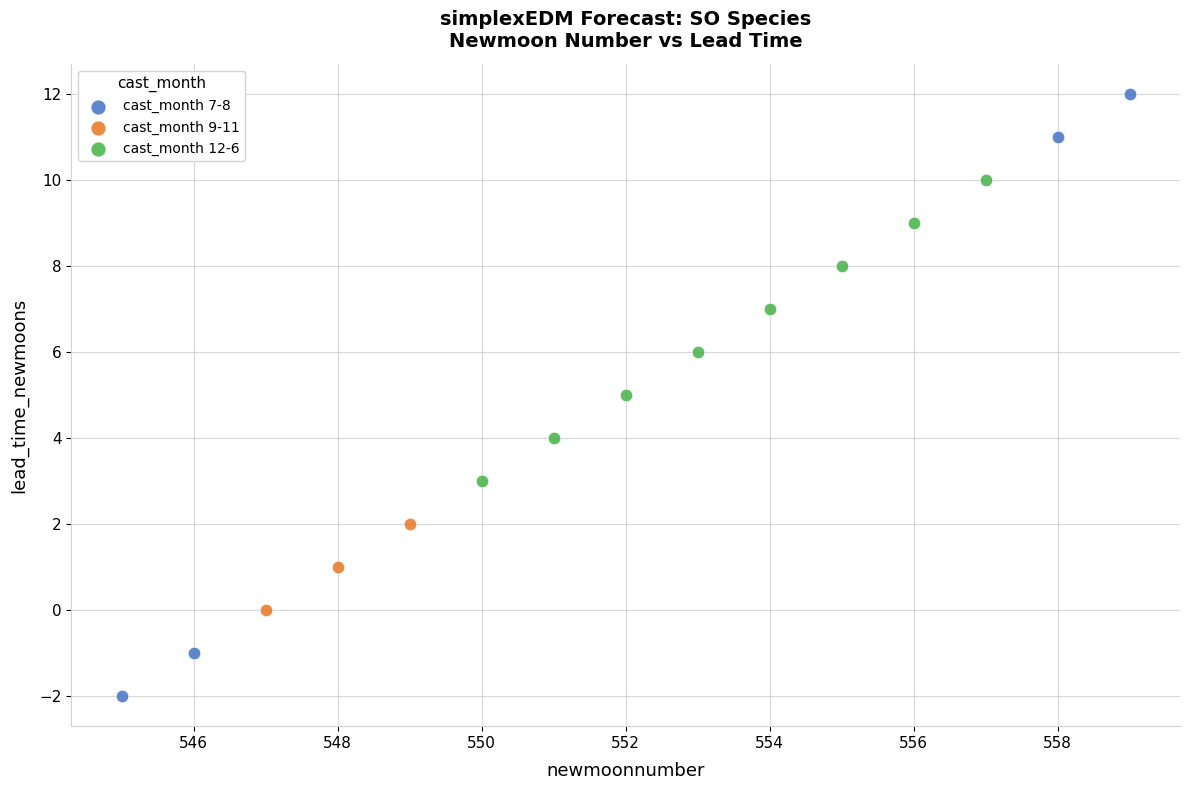

What are all the series names shown in the legend?

cast_month 7-8, cast_month 9-11, cast_month 12-6